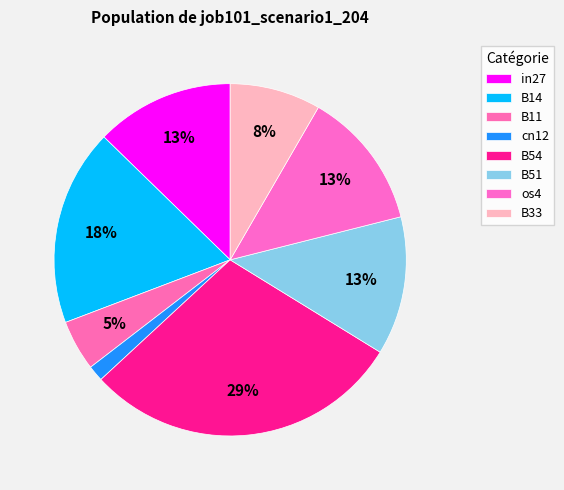

What is the total percentage of os4 and cn12?

14.2%